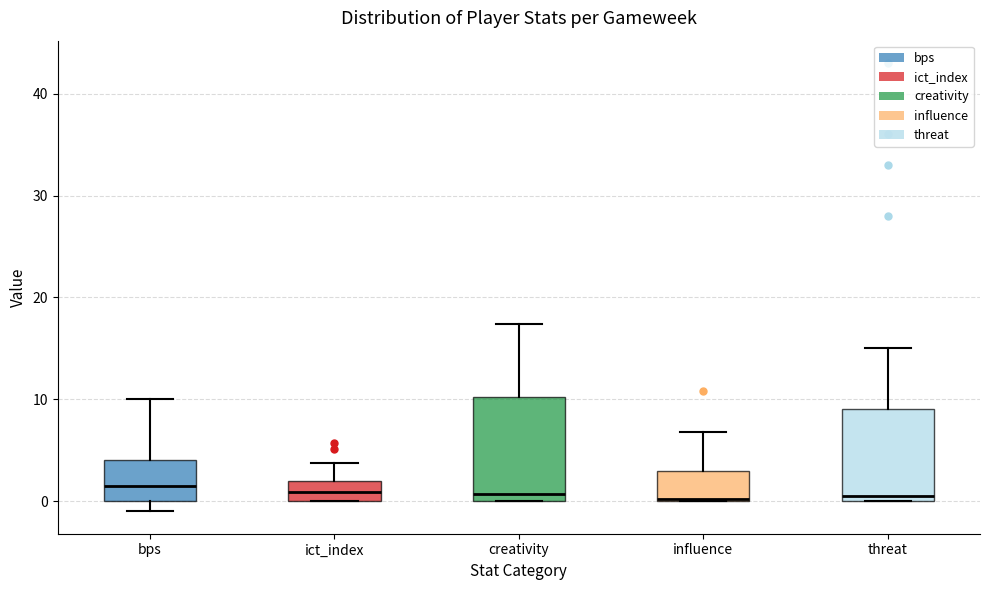

Reading left to right, read every box against the y-axis: the position of its median line, the range the box covers, and the ends of its whiskers. The values are not printed on the chart, so give them approximately, as read against the axis.

bps: median 2, box 0 to 4, whiskers -1 to 10
ict_index: median 1, box 0 to 2, whiskers 0 to 4
creativity: median 1, box 0 to 10, whiskers 0 to 17
influence: median 0, box 0 to 3, whiskers 0 to 7
threat: median 1, box 0 to 9, whiskers 0 to 15